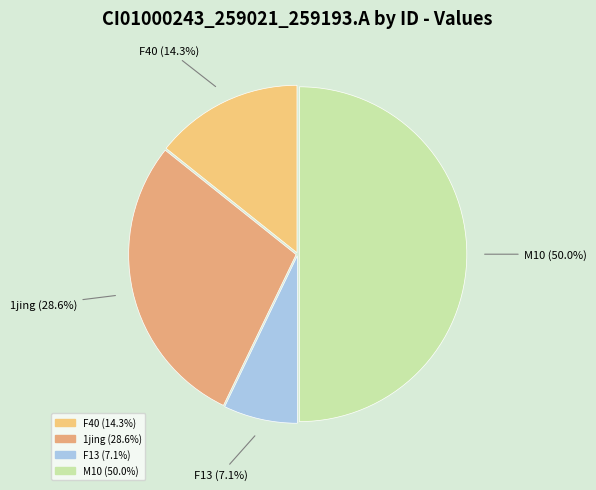

How many segments does this pie chart have?

4